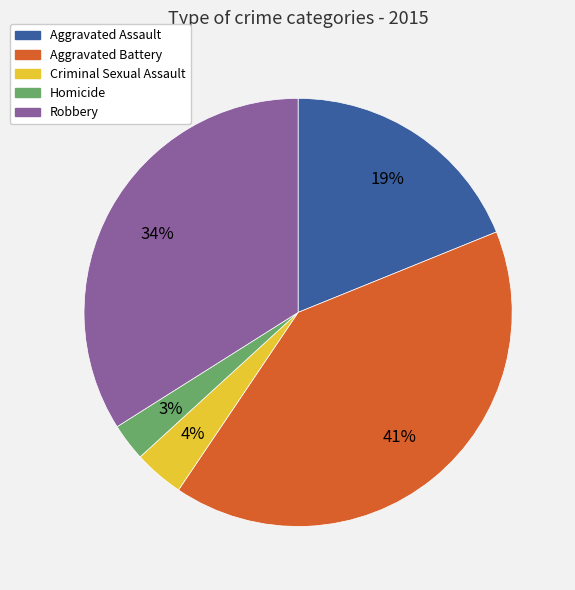

Is the sum of Homicide and Aggravated Battery greater than half?

No